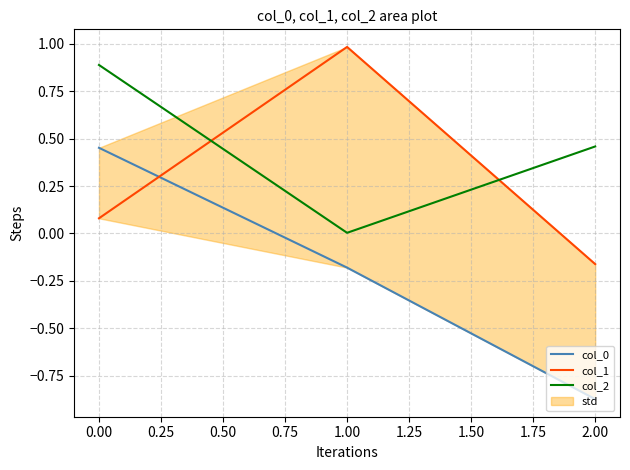

True or false: col_2 has a value of 0.0 at 1.00.

True